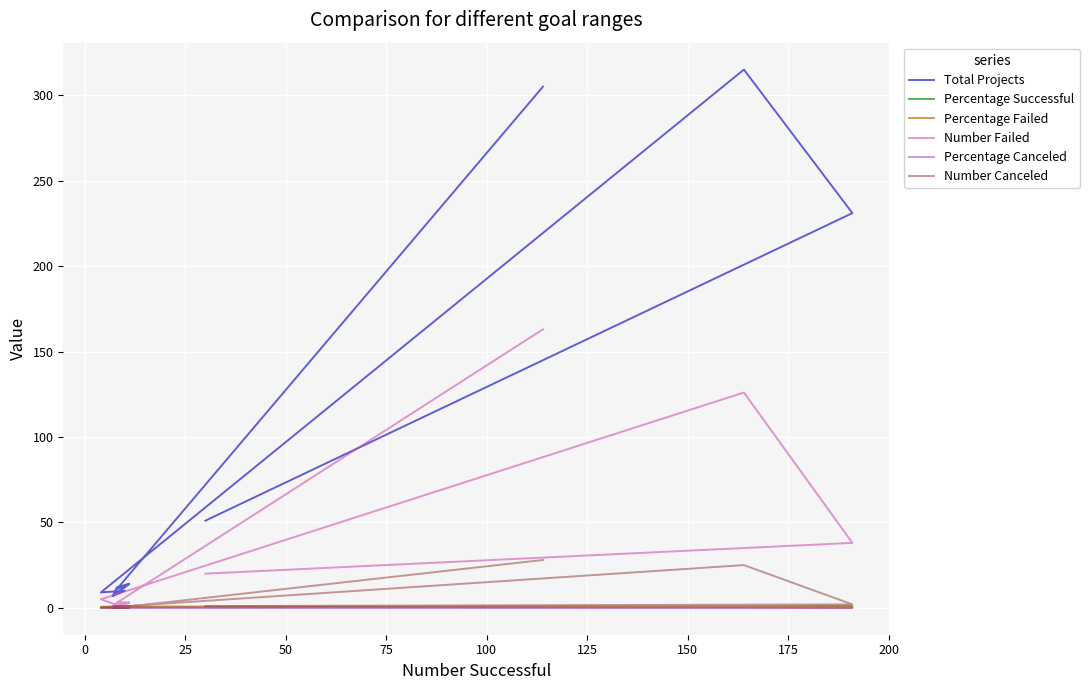

How many positive values does the Percentage Failed series have?

9